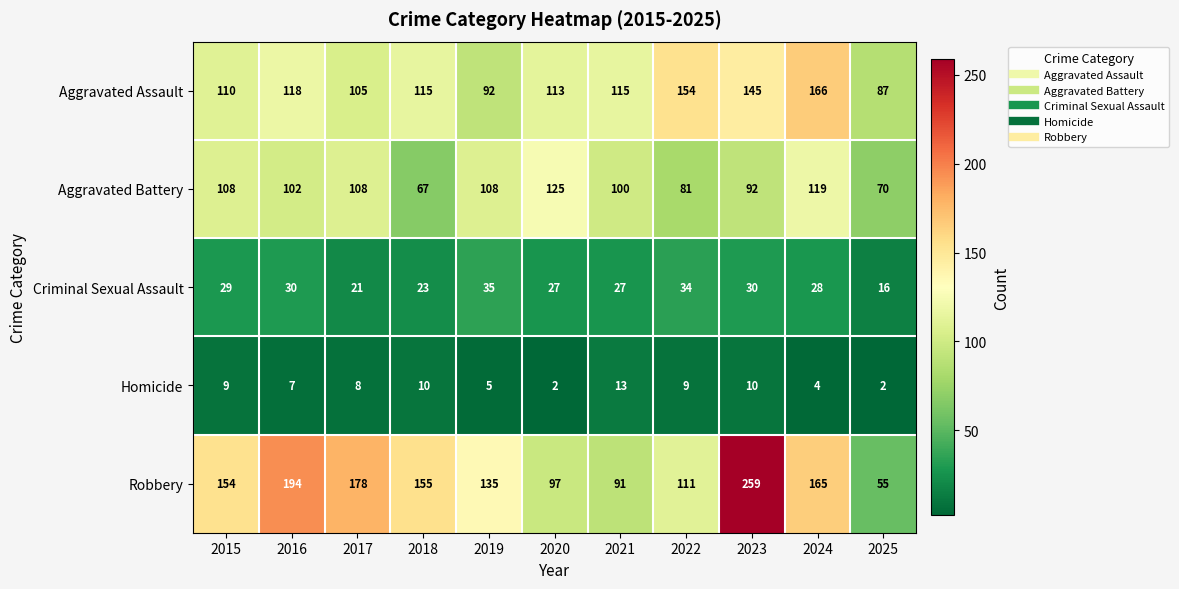

True or false: Criminal Sexual Assault has a value of 29 at 2015.

True